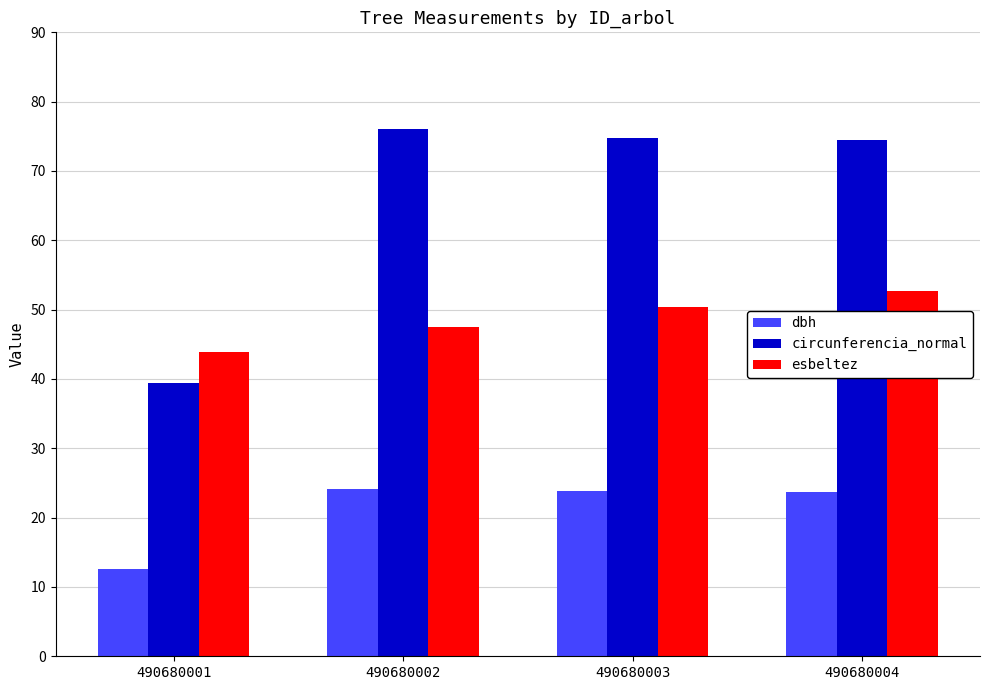

How many values in the circunferencia_normal series are below 74?

1